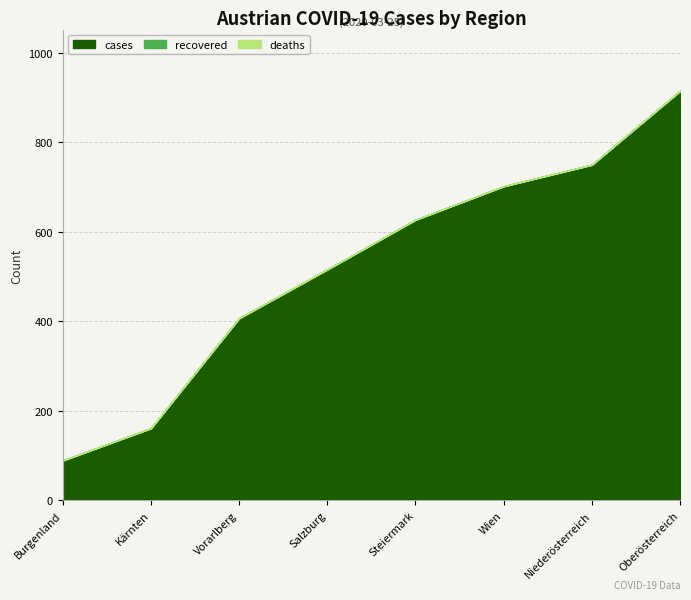

True or false: recovered and deaths intersect in this chart.

False